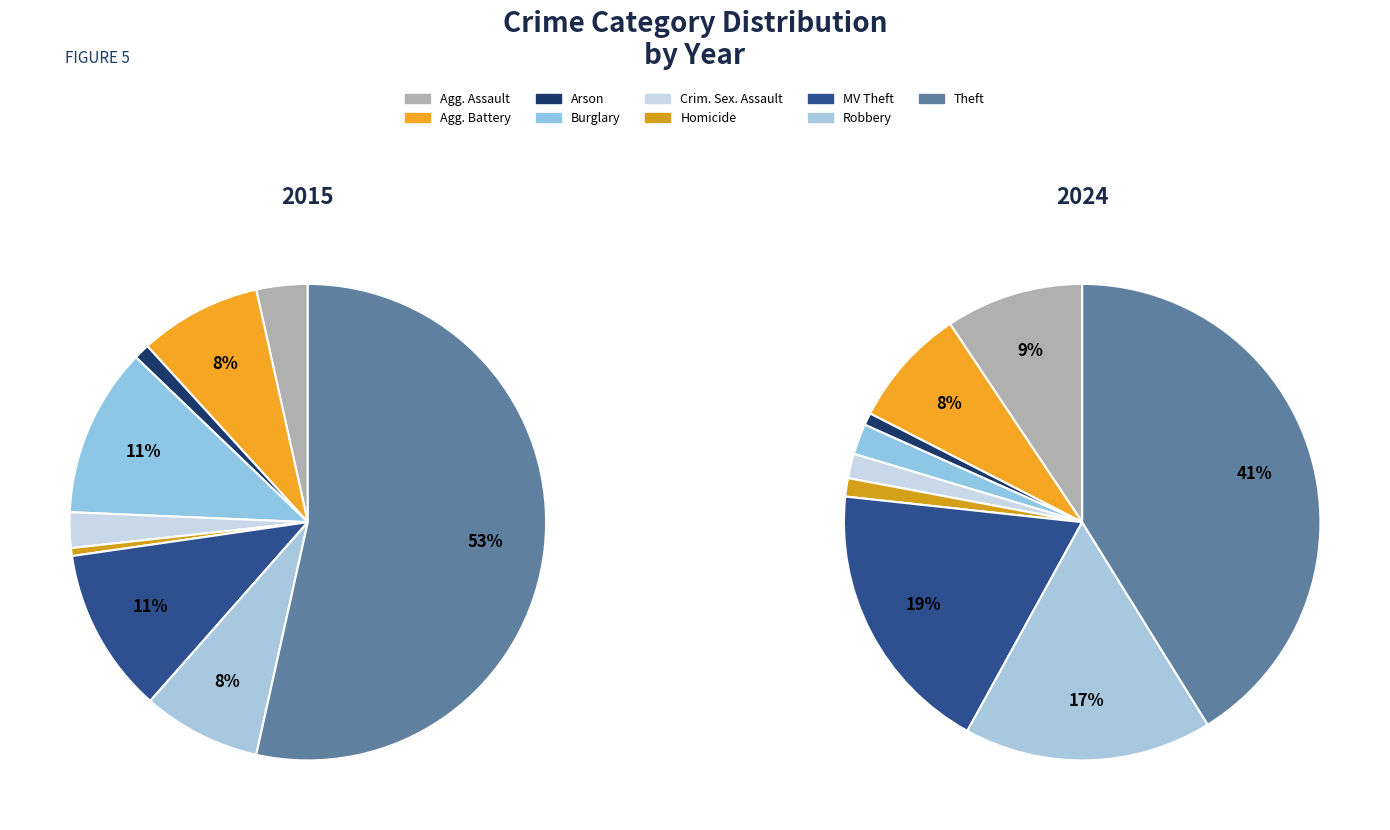

How many slices are in this pie chart?

9